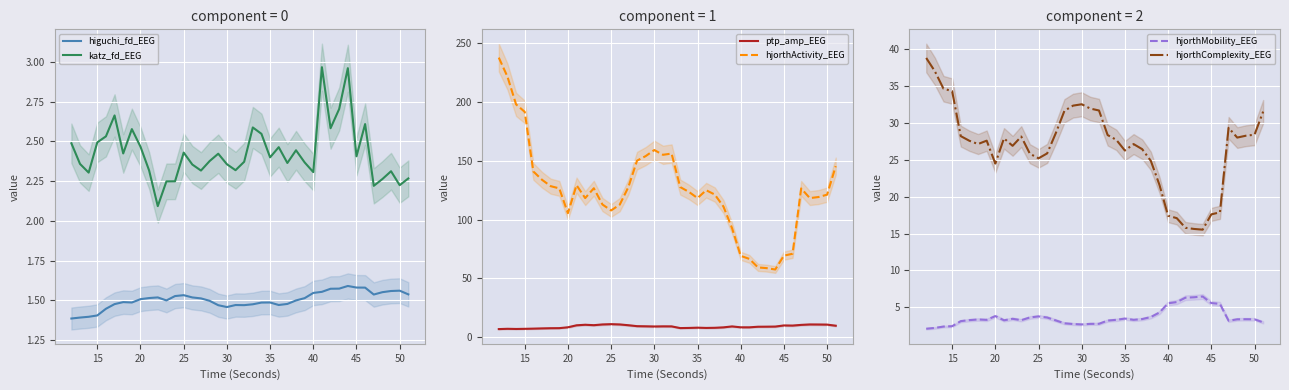

Which series has the largest total across all categories?

hjorthActivity_EEG